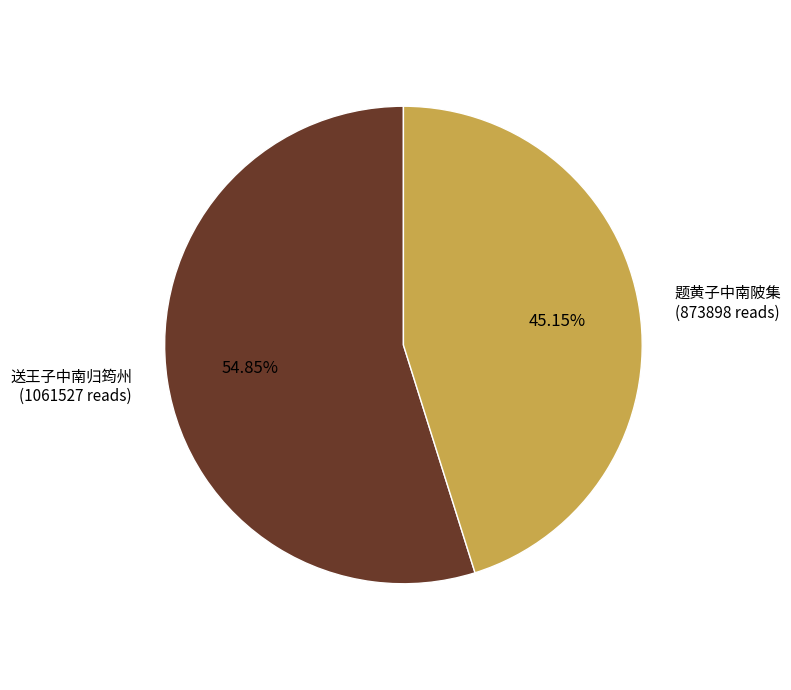

What is the ratio of the value at 送王子中南归筠州 to the value at 题黄子中南陂集?

1.2